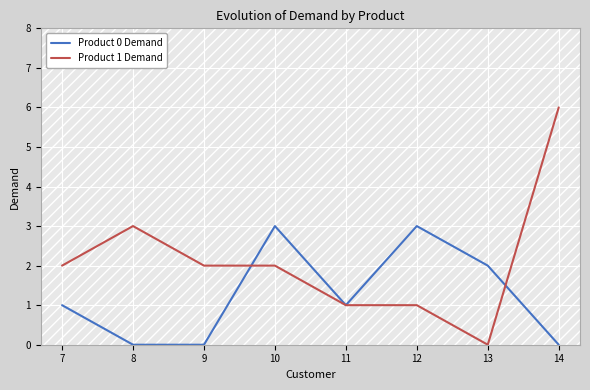

True or false: Product 1 Demand and Product 0 Demand intersect in this chart.

True